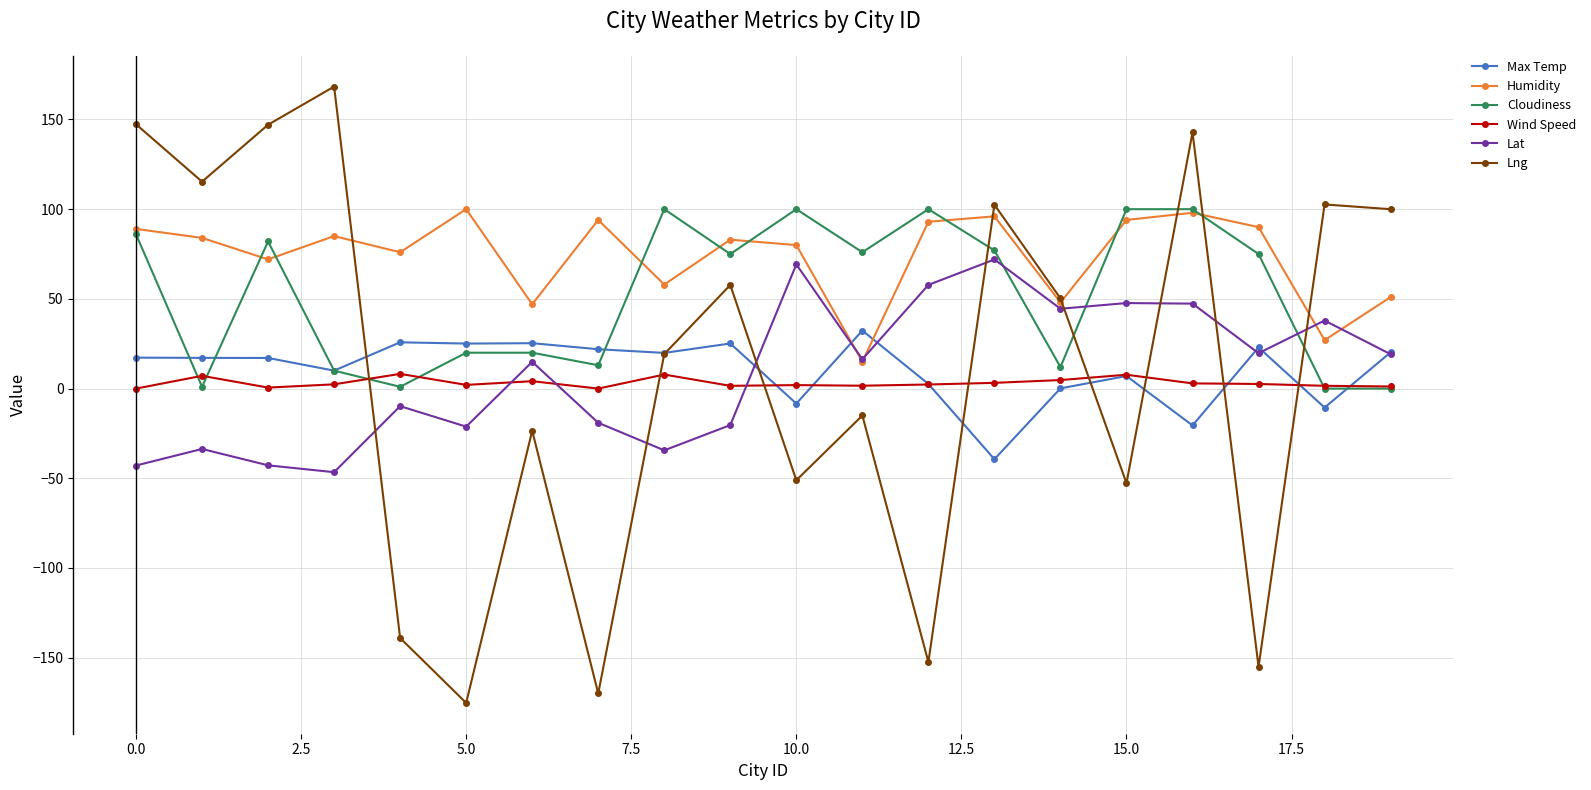

What is the value of the Wind Speed point at the 12th from the left?

1.6